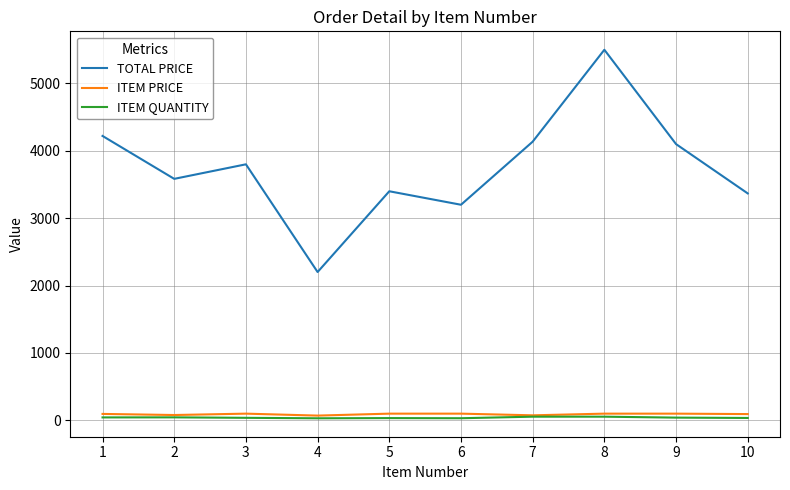

At how many categories does at least one series exceed 1805?

10